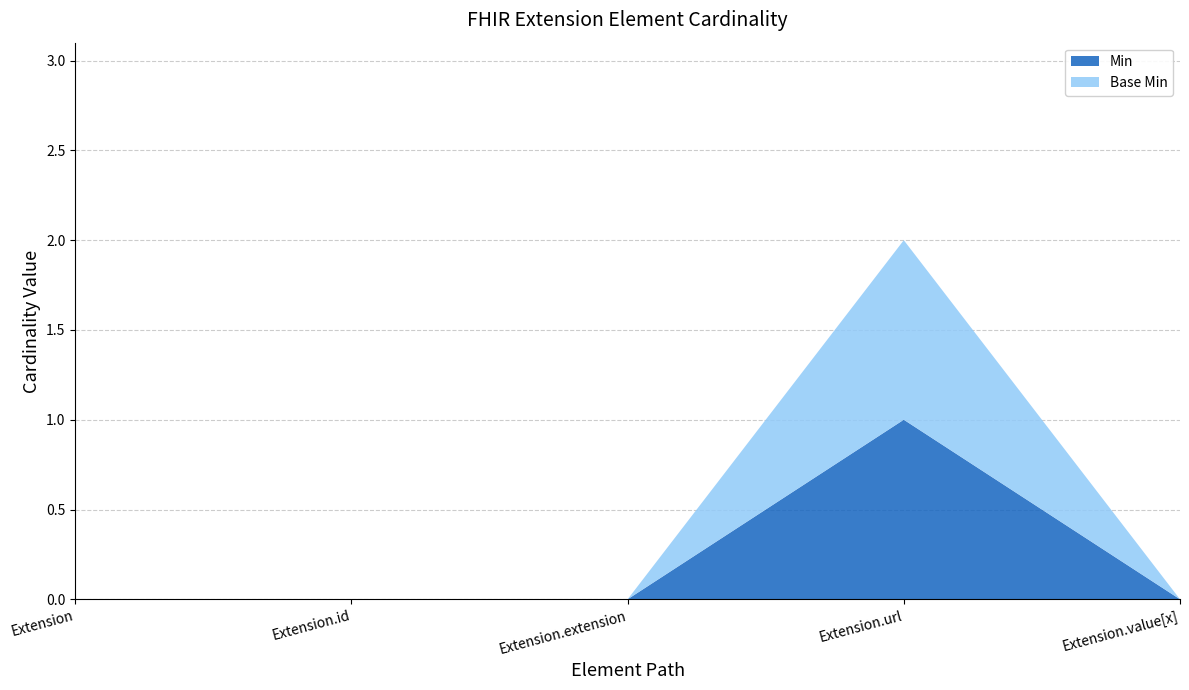

Reading right to left, extract all data points from this chart.

Min: 0	1	0	0	0
Base Min: 0	1	0	0	0